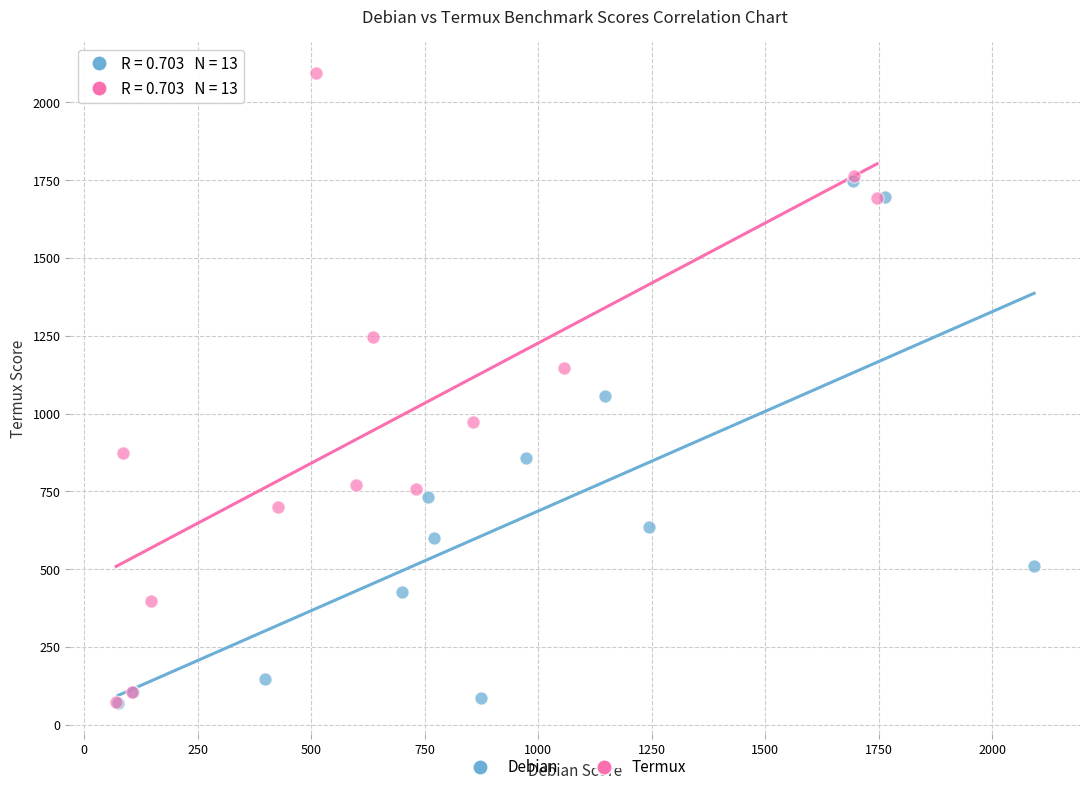

Which series reaches the maximum Y coordinate?

Termux